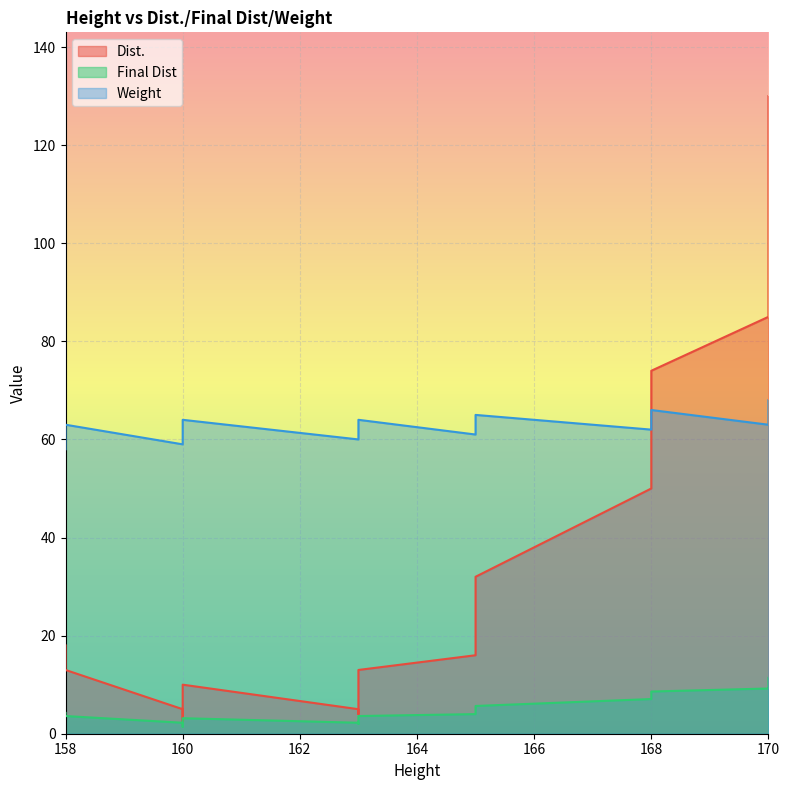

At which category does Final Dist reach its first local valley?

160